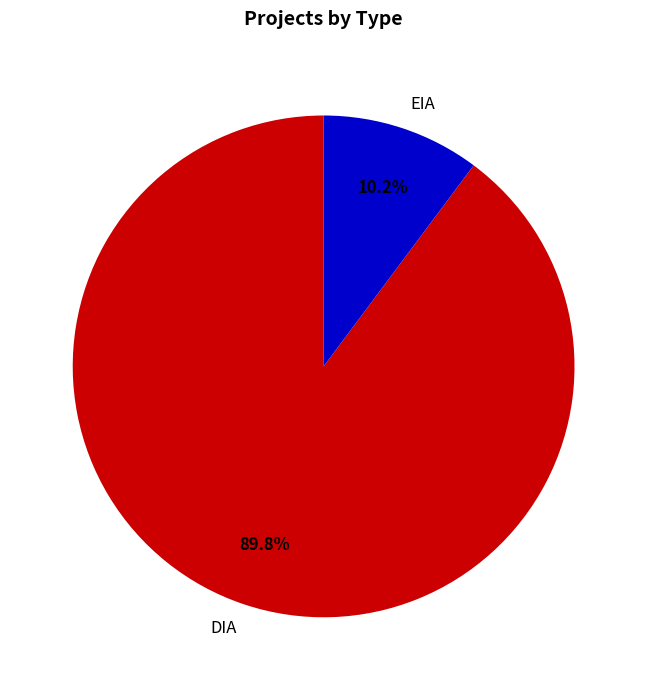

Which slice is the largest?

DIA